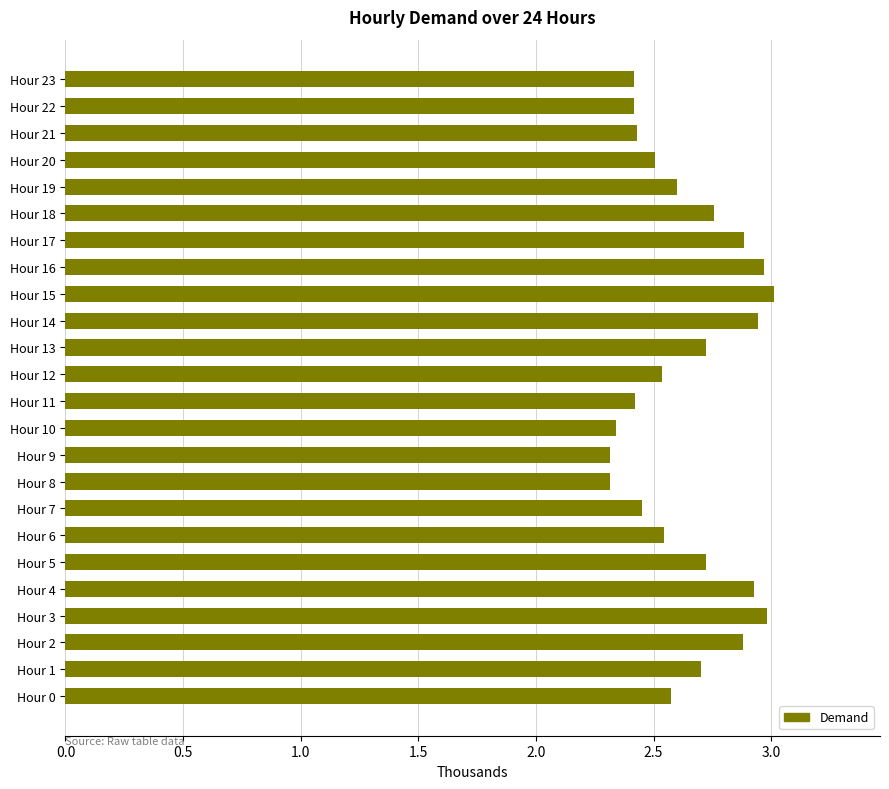

What is the difference between the second highest and second lowest values?

665